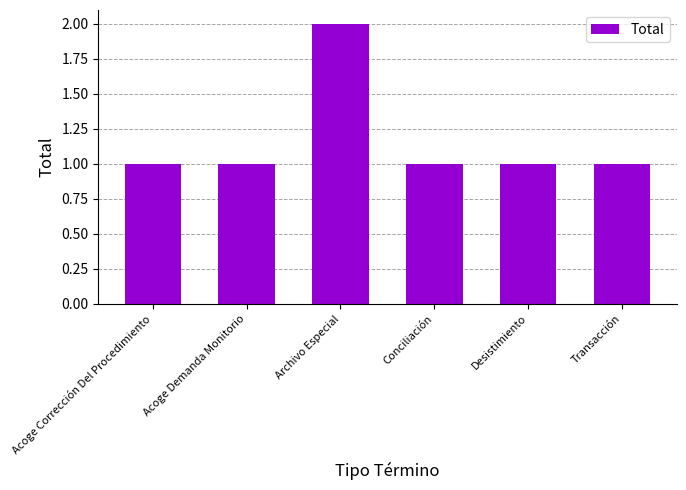

Are the bars grouped side by side (vs. stacked)?

No